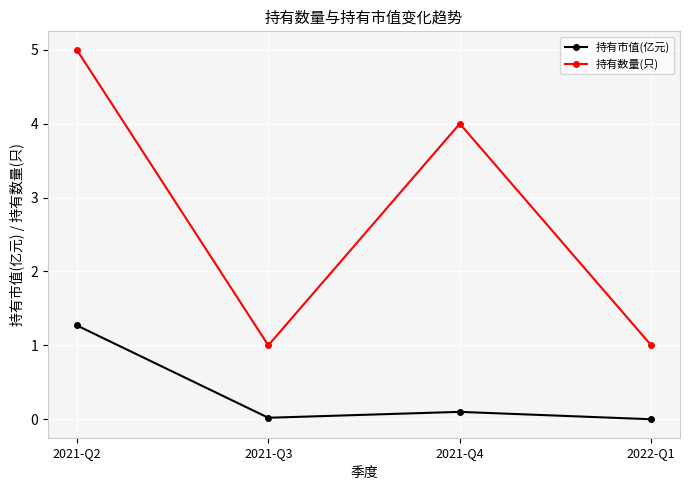

How many 持有数量(只) values are between 1 and 5?

4